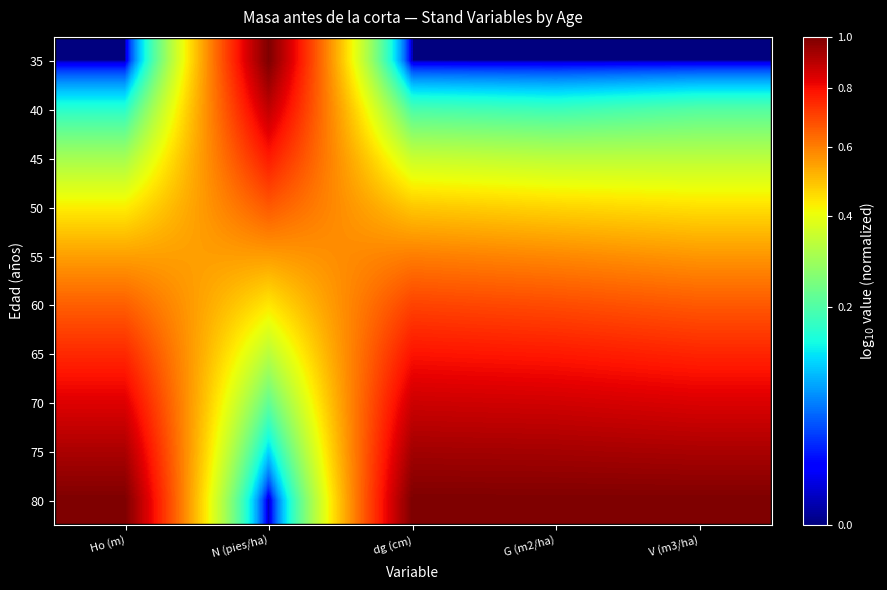

Rank the series at dg (cm) from lowest to highest value.

35, 40, 45, 50, 55, 60, 65, 70, 75, 80